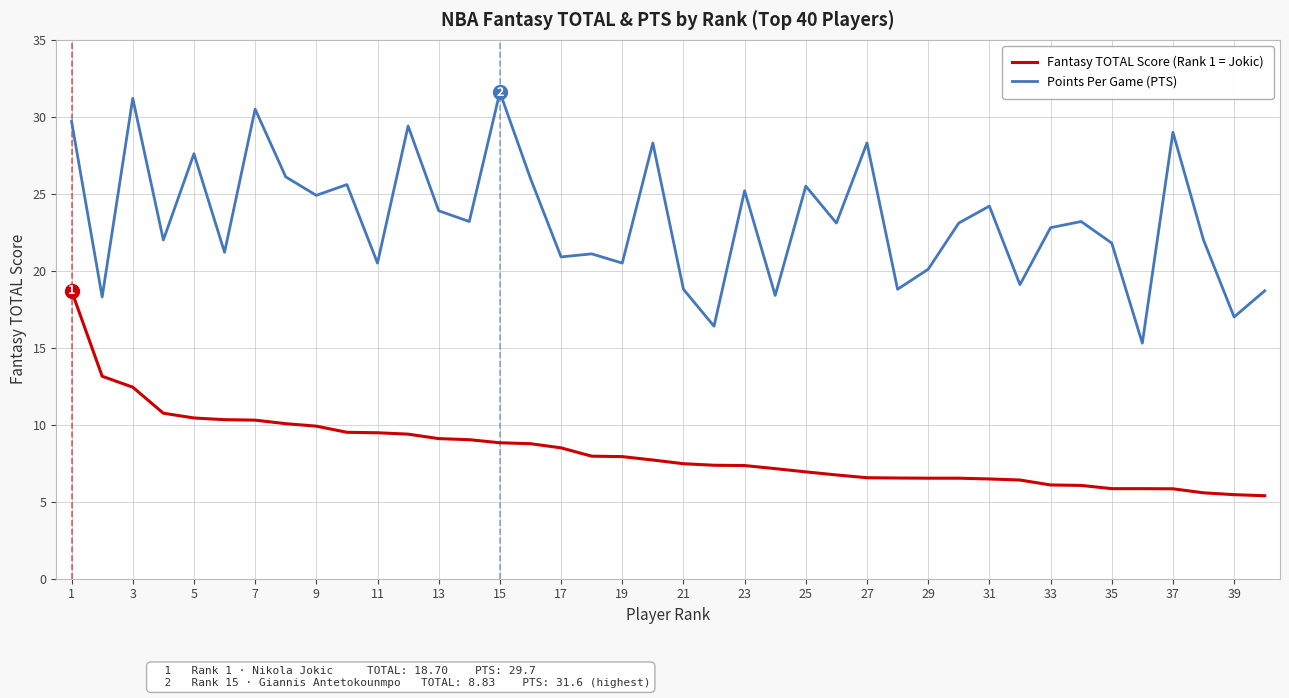

What is the greatest value displayed?

31.6